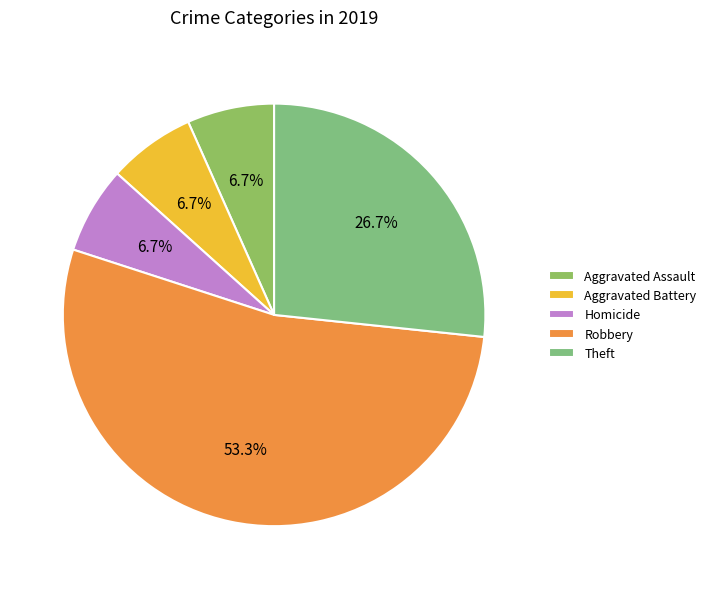

Approximately how many times larger is the value at Theft compared to Robbery?

0.5